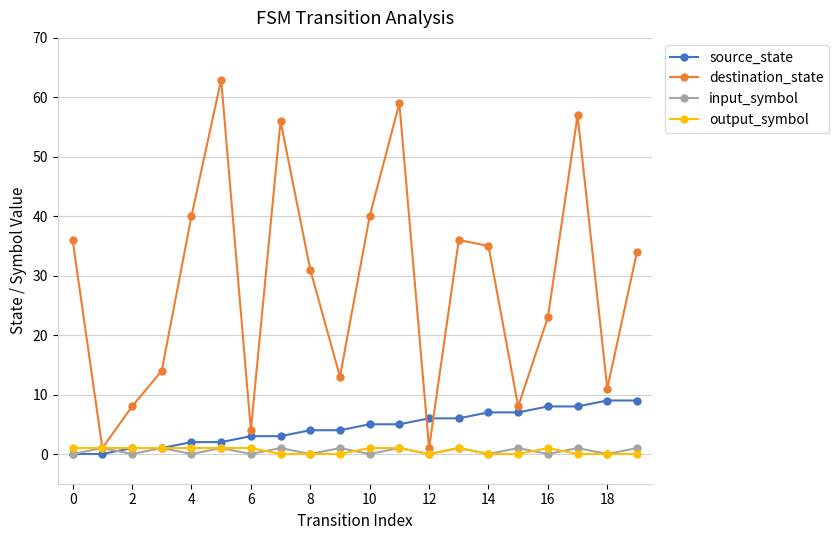

What is the value of the source_state point at the 16th from the left?

7